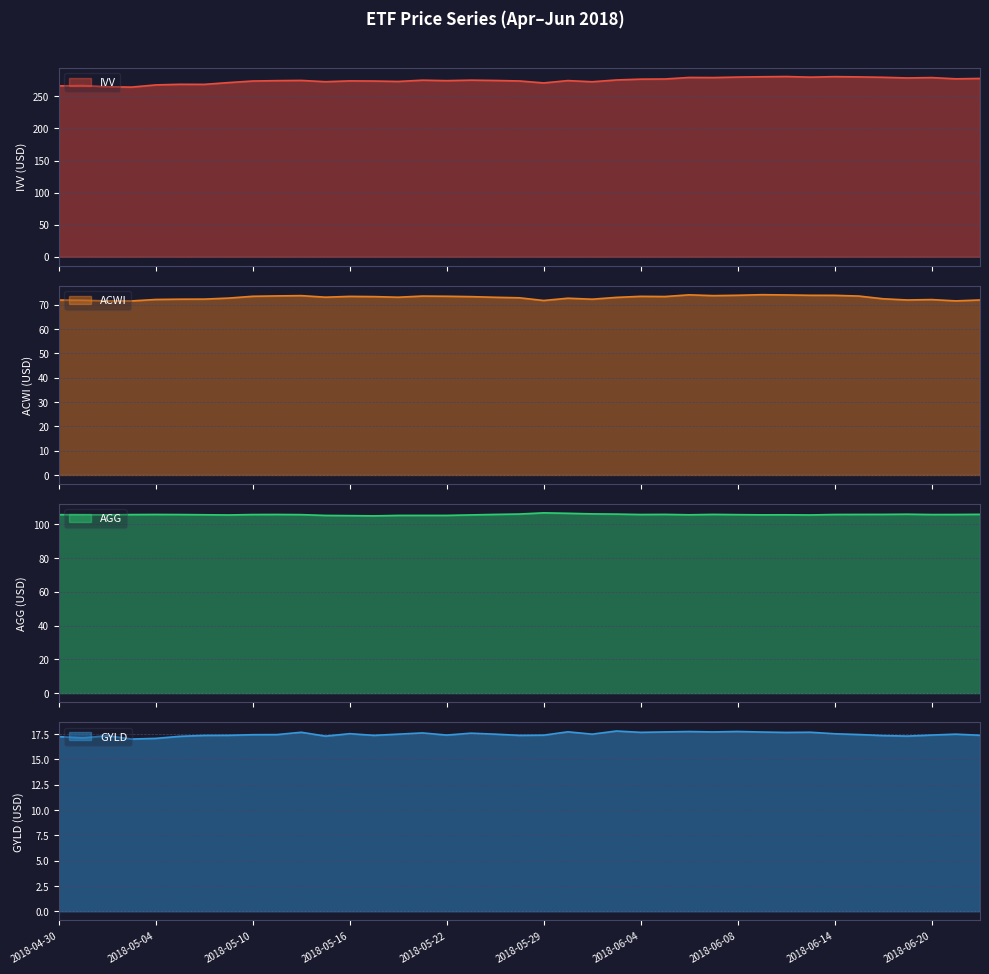

What is the approximate value of IVV at 2018-06-11?

280.5